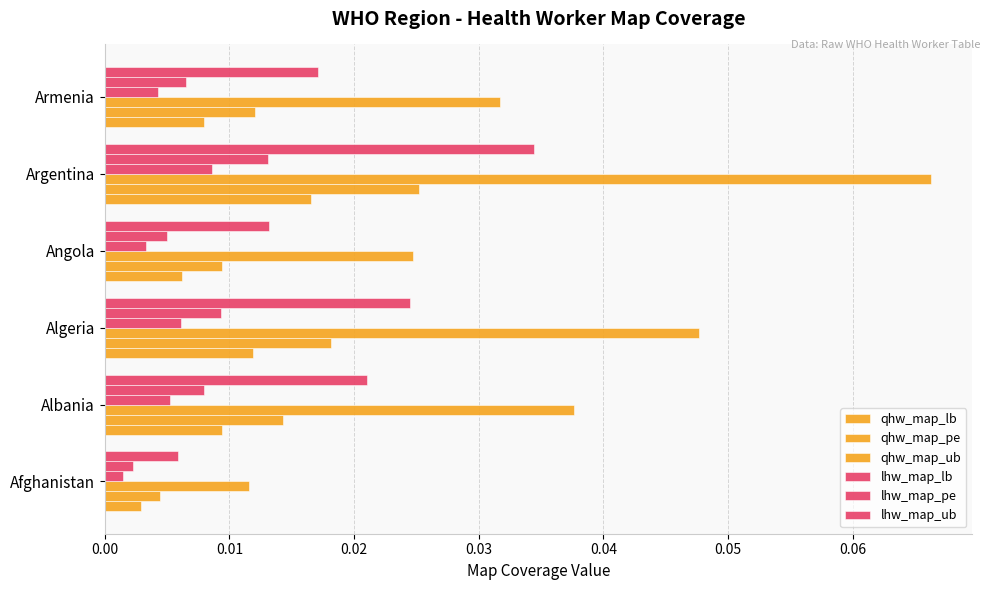

Reading left to right, list all the values displayed in this chart.

qhw_map_lb: 0.0	0.0	0.0	0.0	0.0	0.0
qhw_map_pe: 0.0	0.0	0.0	0.0	0.0	0.0
qhw_map_ub: 0.0	0.0	0.0	0.0	0.1	0.0
lhw_map_lb: 0.0	0.0	0.0	0.0	0.0	0.0
lhw_map_pe: 0.0	0.0	0.0	0.0	0.0	0.0
lhw_map_ub: 0.0	0.0	0.0	0.0	0.0	0.0